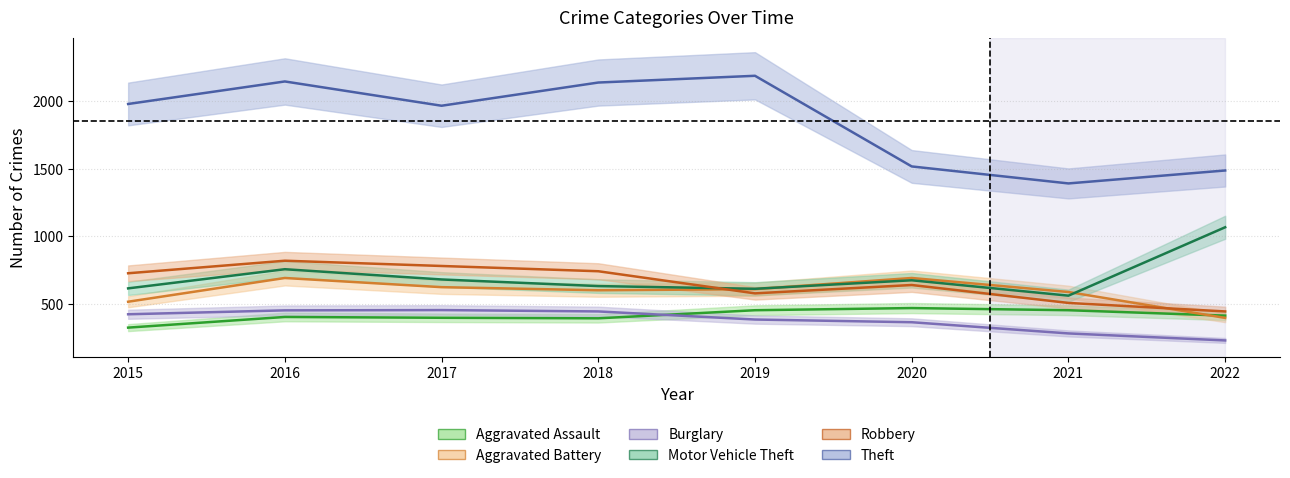

How many distinct data groups are displayed?

6